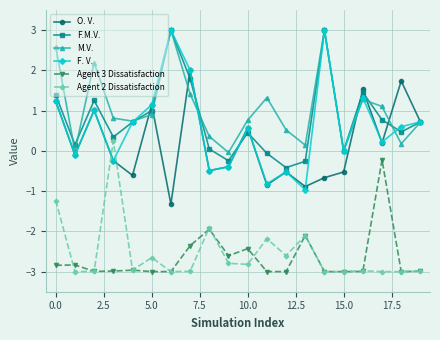

True or false: Agent 3 Dissatisfaction and O. V. intersect in this chart.

False